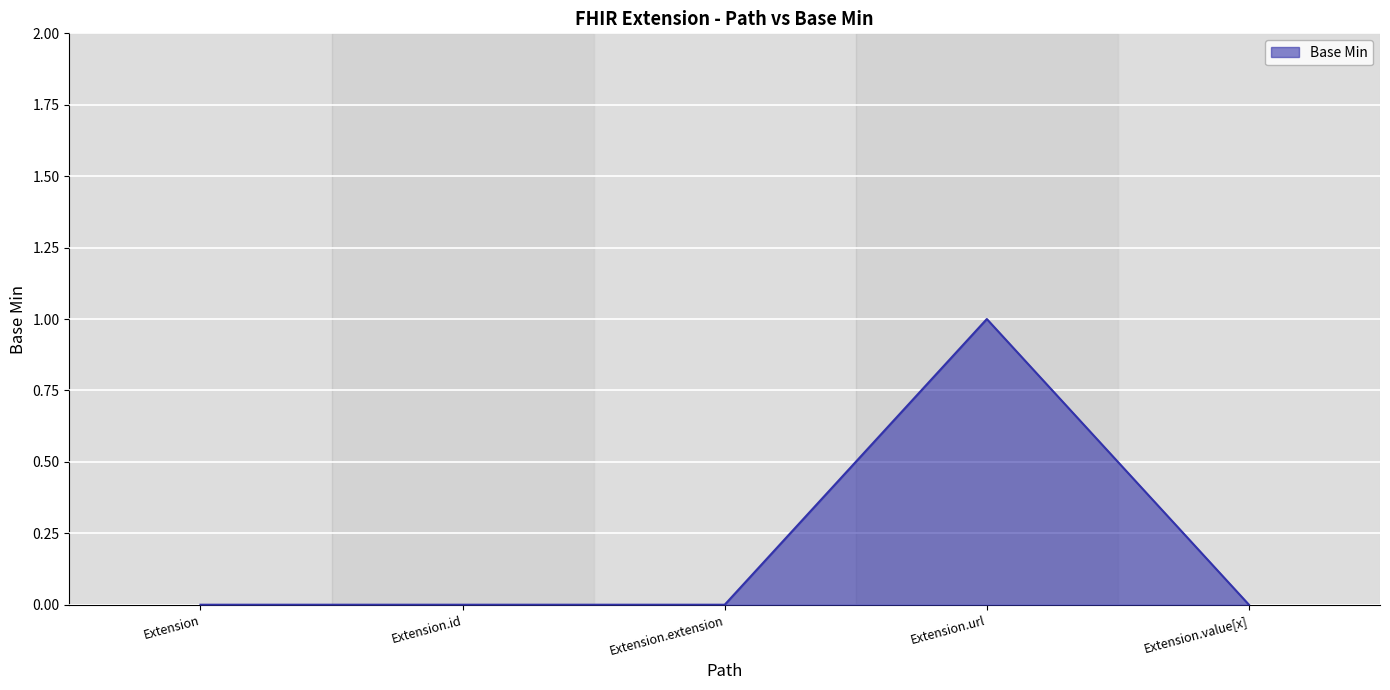

What position from the left is Extension.extension?

3